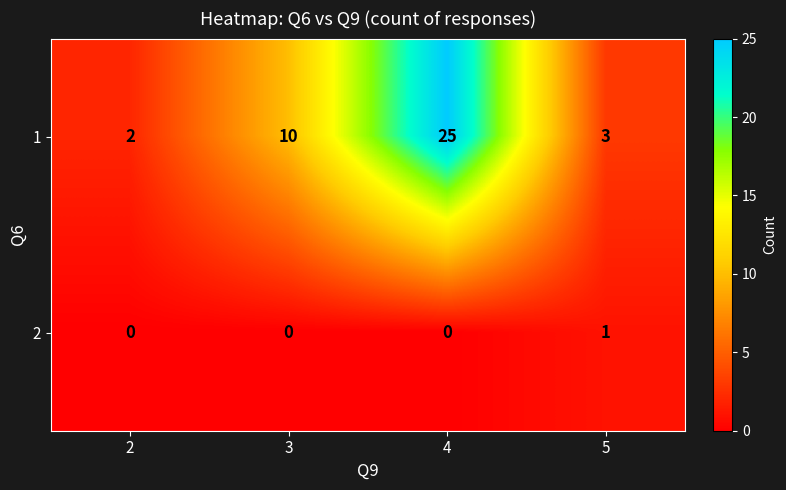

How many values in the 1 series are below 10?

2